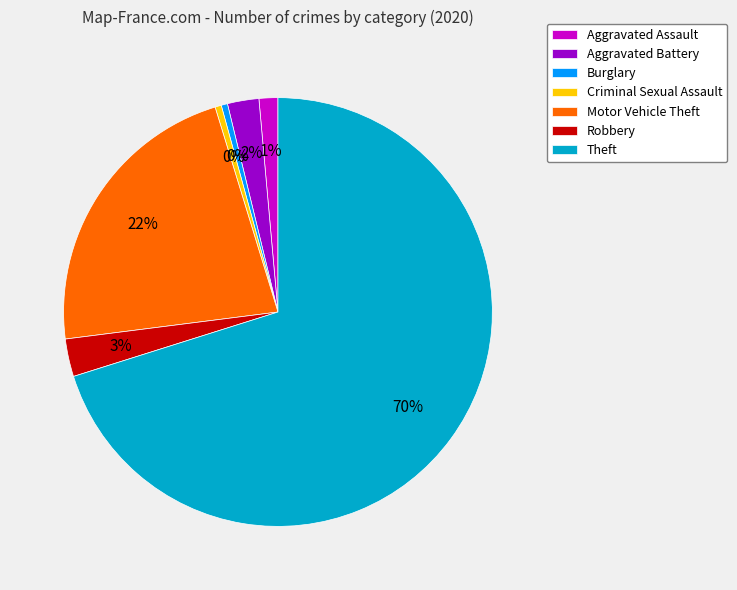

To the nearest percent, what is the combined percentage of Aggravated Battery and Theft?

73%